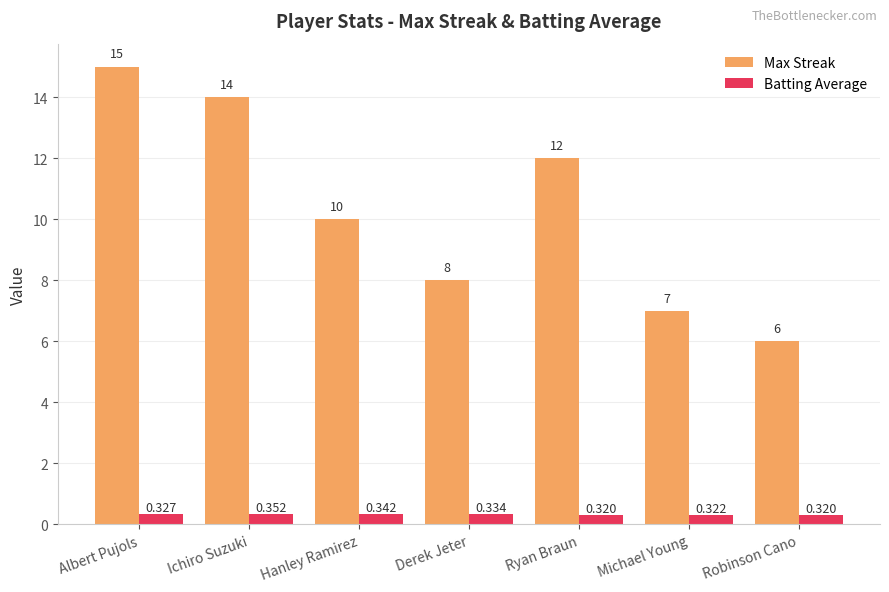

List the series in order of their overall mean, lowest first.

Batting Average, Max Streak